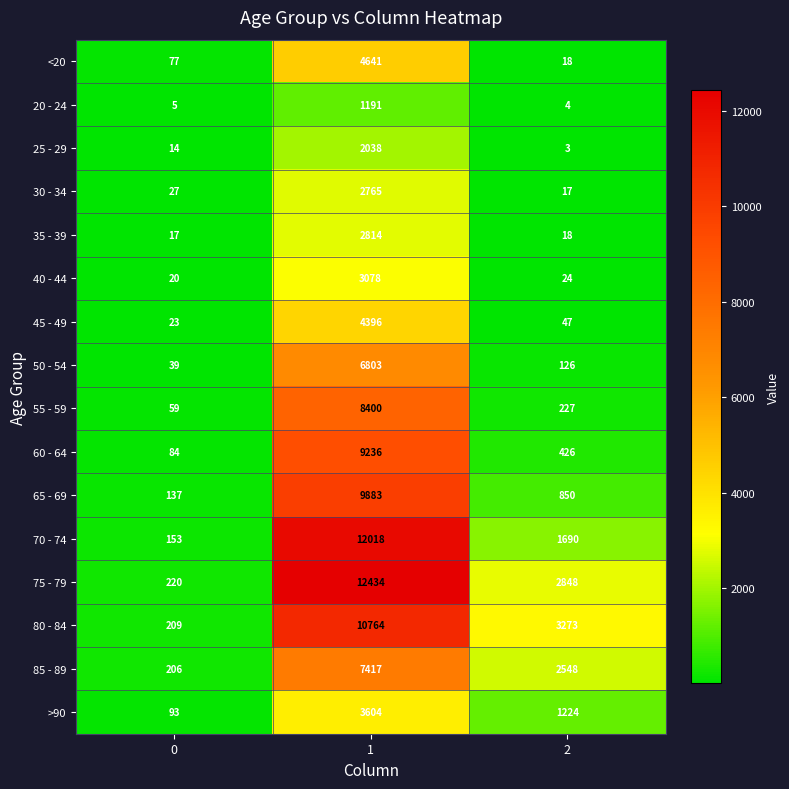

Rank the series by their maximum value, from highest to lowest.

75 - 79, 70 - 74, 80 - 84, 65 - 69, 60 - 64, 55 - 59, 85 - 89, 50 - 54, <20, 45 - 49, >90, 40 - 44, 35 - 39, 30 - 34, 25 - 29, 20 - 24